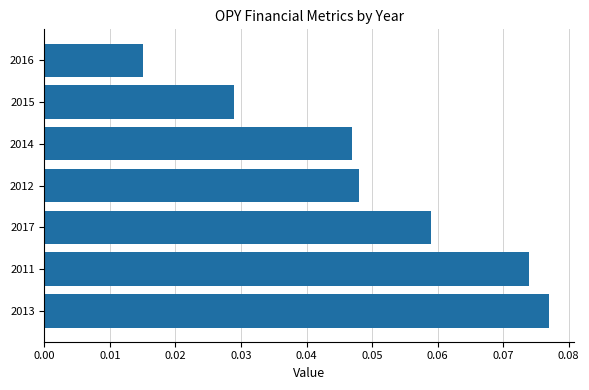

At which category does the chart reach its minimum across all series?

2016